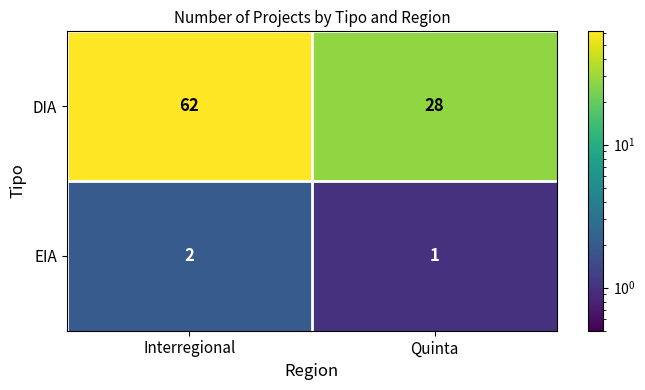

Count the number of data series in this chart.

2